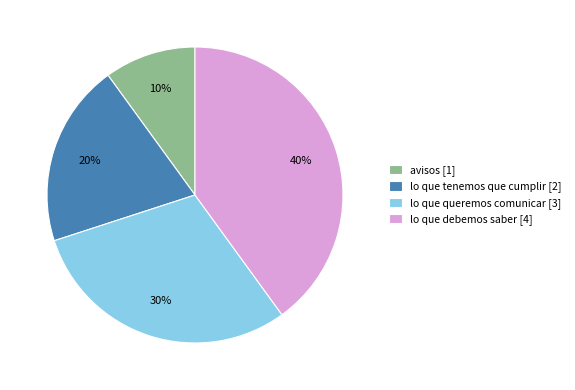

True or false: lo que tenemos que cumplir accounts for 20% of the total.

True